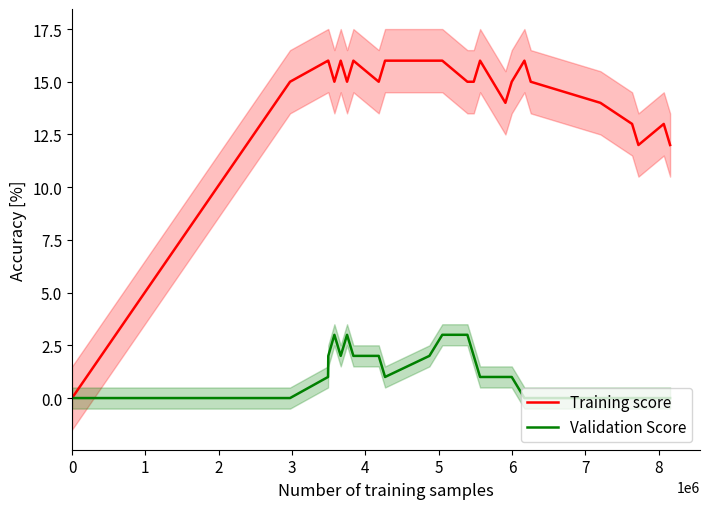

What is the highest value of the Validation Score series?

3